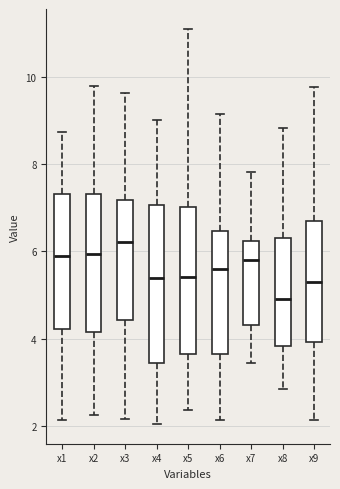

Where does the median line of the box for x8 sit on the y-axis? The values are not printed on the chart, so give them approximately, as read against the axis.

5.0